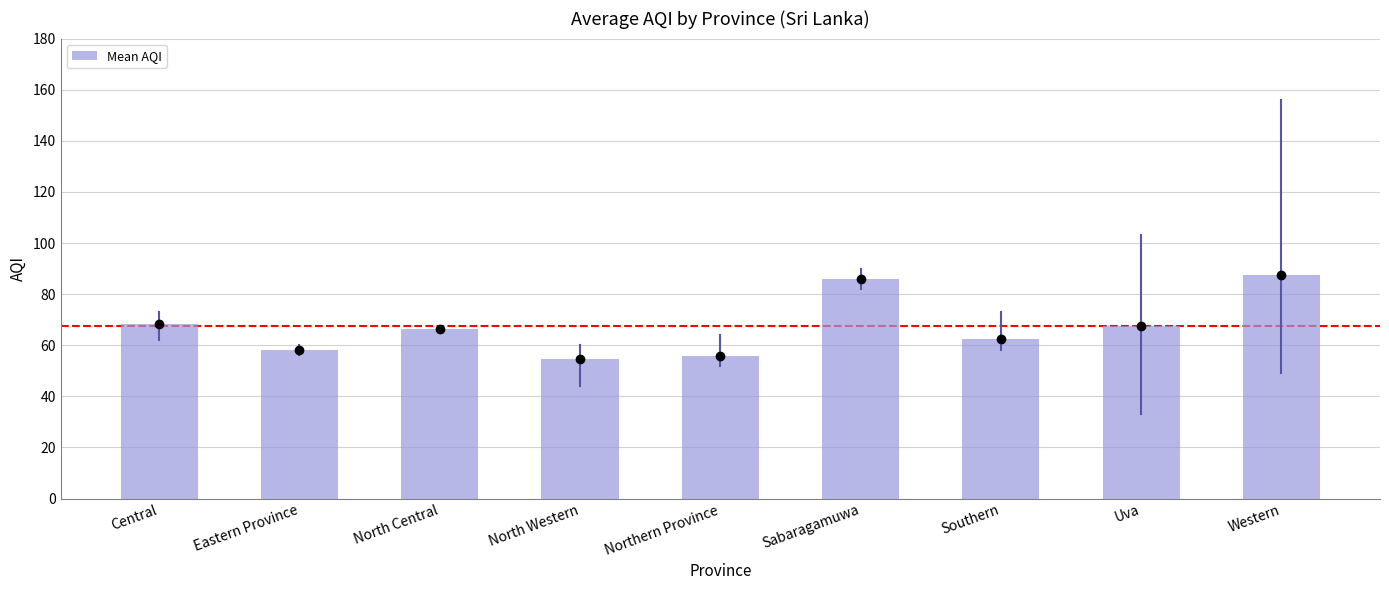

At which label is the value closest to 71?

Central